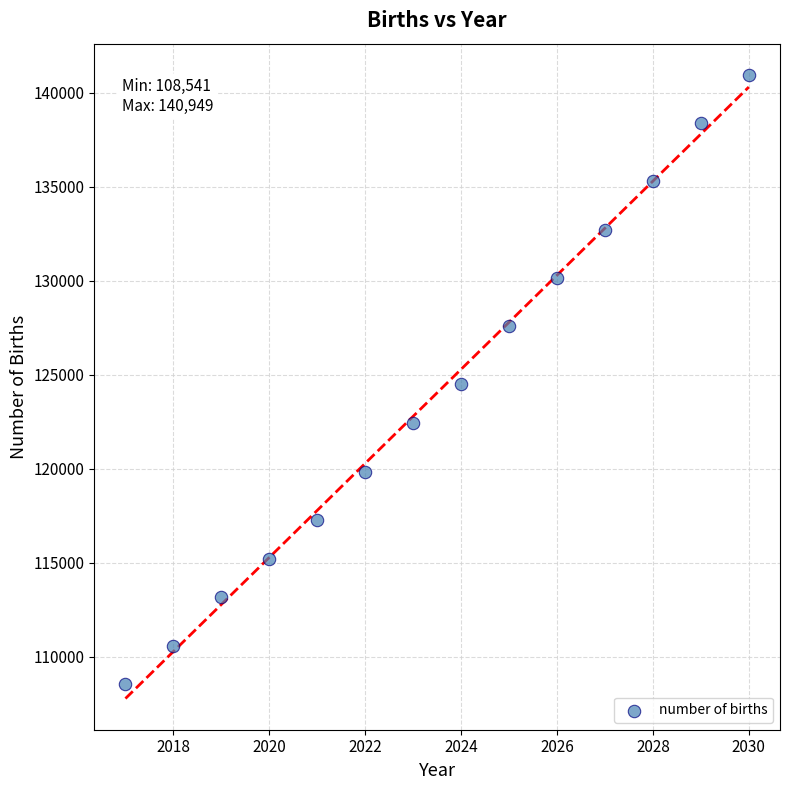

What is the range of Y values (max minus min)?

32408.0